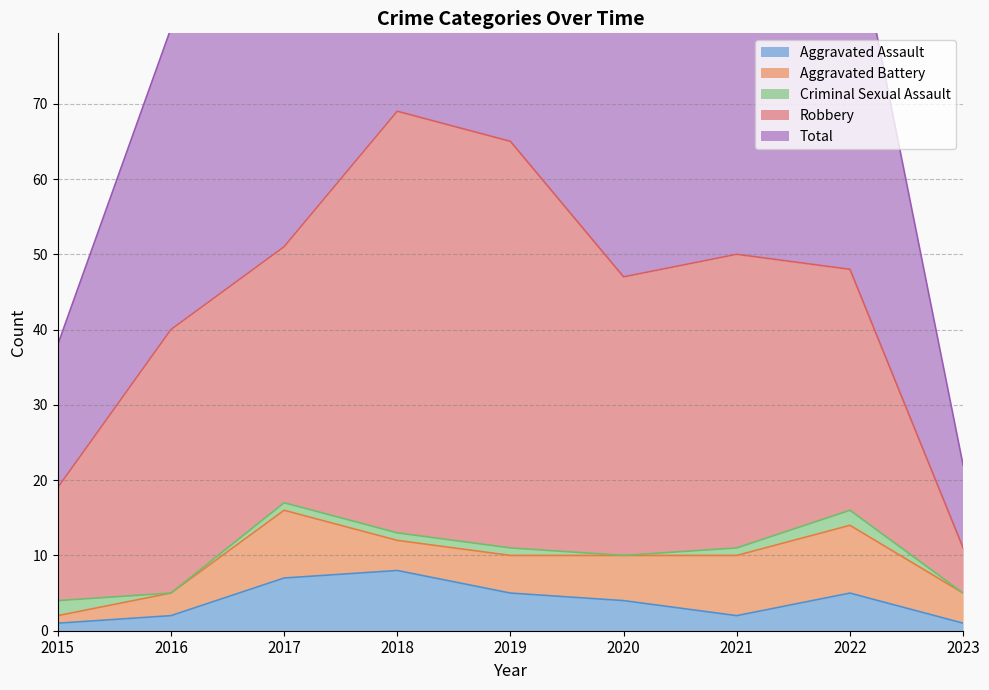

How many categories are shown in the chart?

9